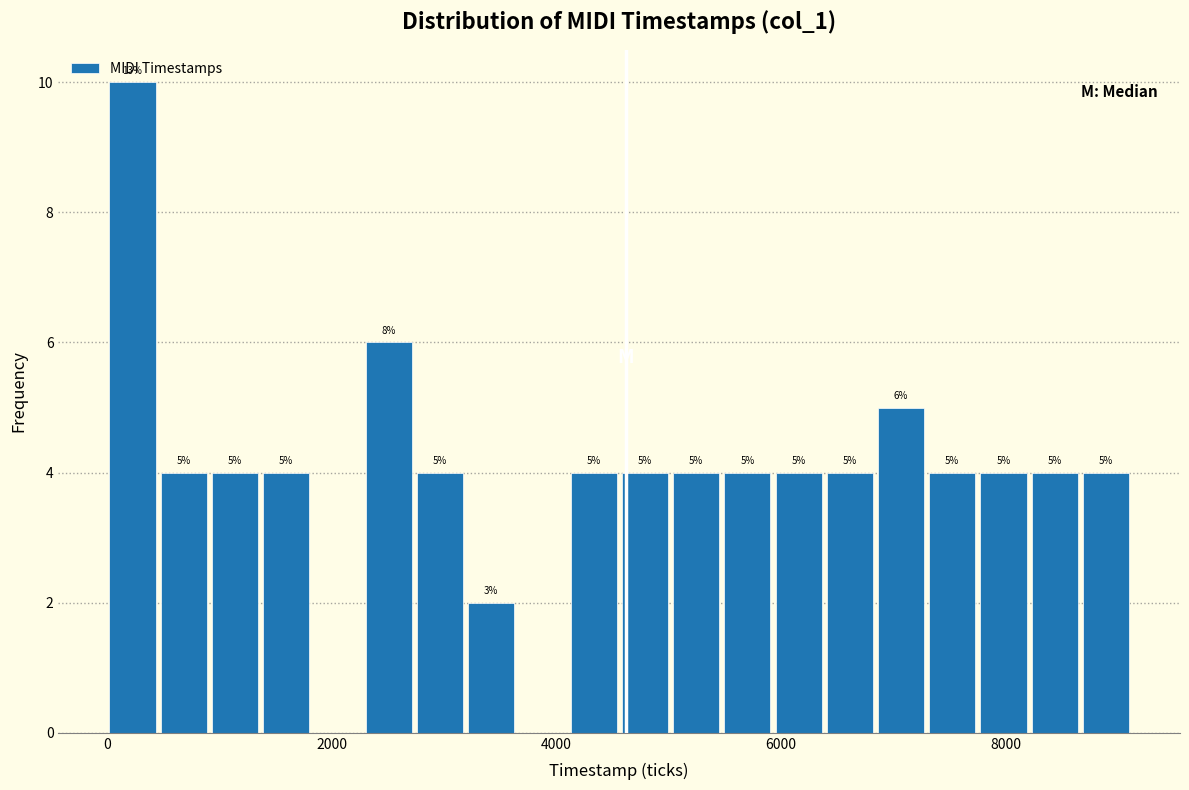

Read against the x-axis, roughly where is the centre of the tallest bar?

200